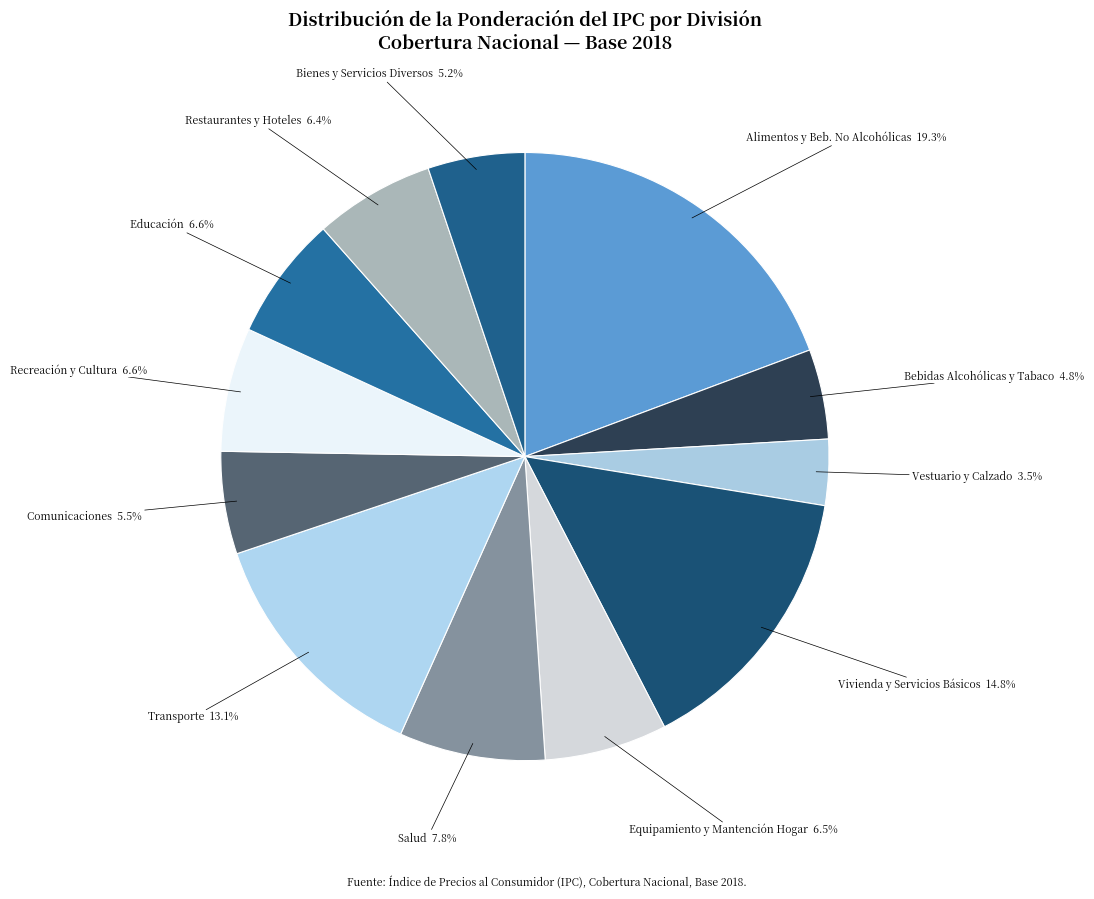

Is there a majority slice in this chart?

No